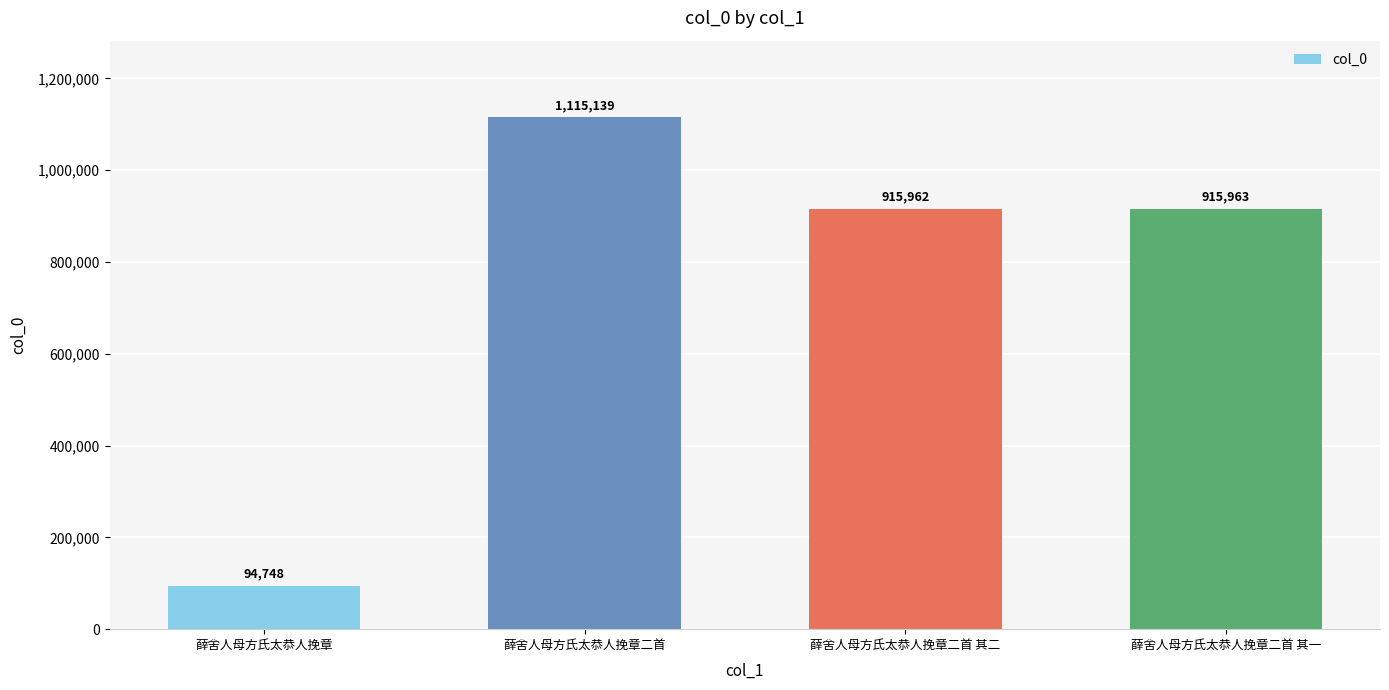

Where does the data first go above 915963?

薛舍人母方氏太恭人挽章二首